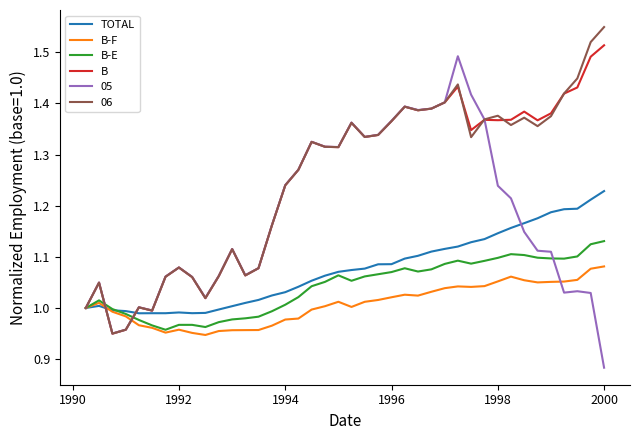

Is this an area chart (filled region under the line)?

No